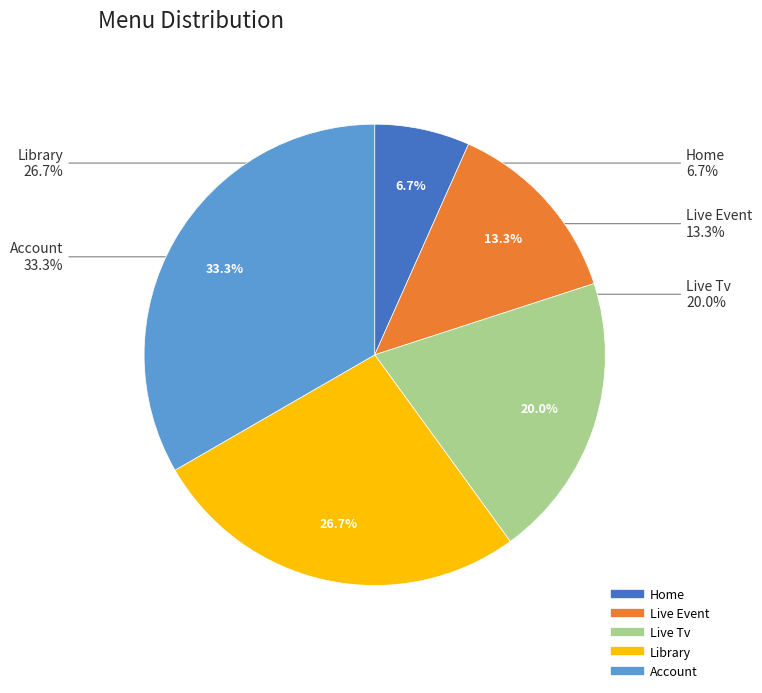

True or false: Home accounts for 7% of the total.

True